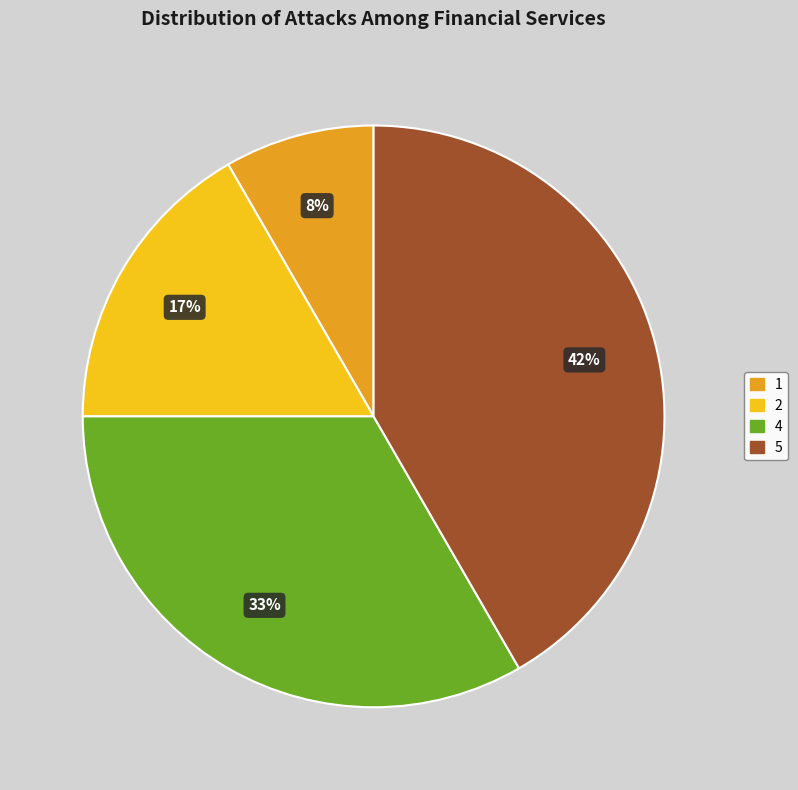

To the nearest percent, what percentage of the pie is 5?

42%